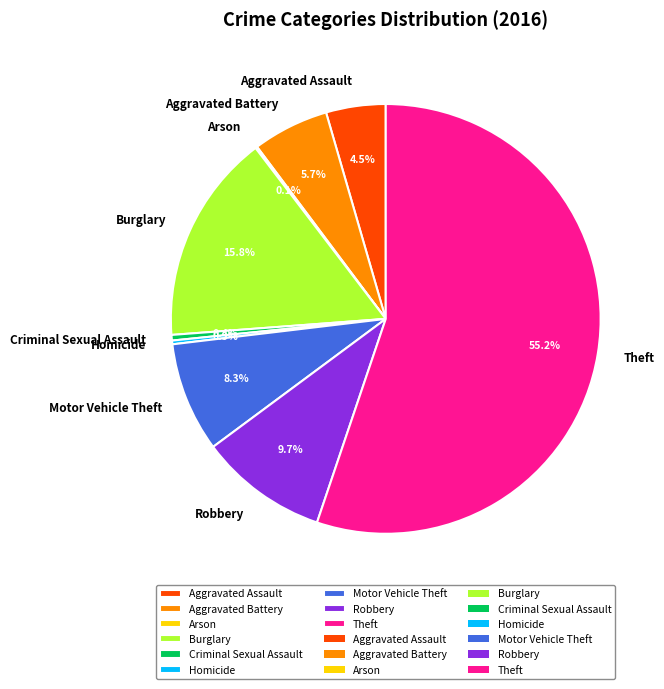

Which category has the biggest portion of the pie?

Theft